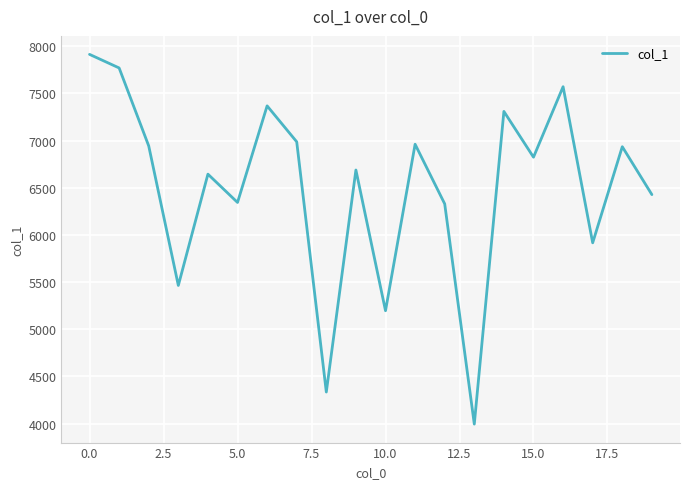

What is the difference between the maximum and minimum values?

3920